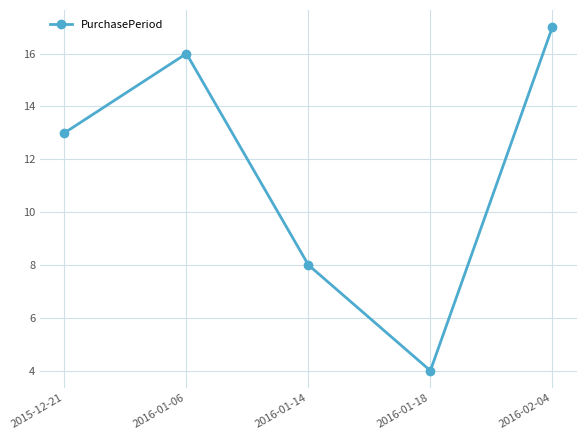

What is the sum of the values at 2016-01-06 and 2015-12-21?

29